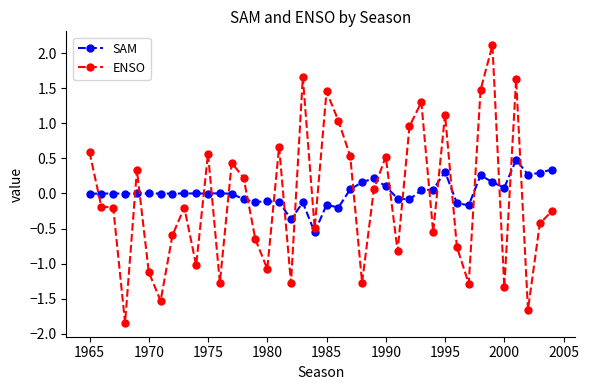

What is the difference between the second highest and second lowest values in the SAM series?

0.7